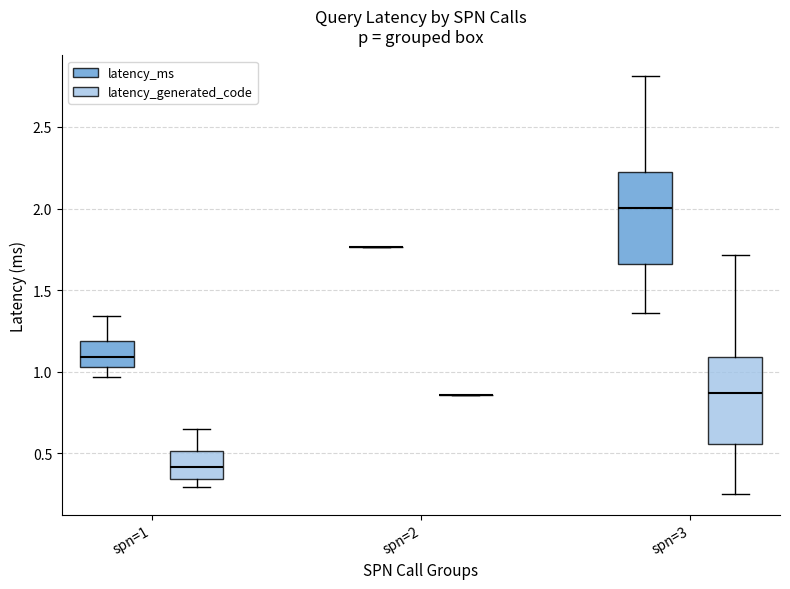

Reading left to right, transcribe this box plot: for each box, give where its median line is, the range the box spans, and where its two whiskers end, as read against the y-axis. The values are not printed on the chart, so give them approximately, as read against the axis.

spn=1 (latency_ms): median 1.10, box 1.05 to 1.20, whiskers 0.95 to 1.35
spn=1 (latency_generated_code): median 0.40, box 0.35 to 0.50, whiskers 0.30 to 0.65
spn=2 (latency_ms): box collapsed to a line at 1.75, whiskers 1.75 to 1.75
spn=2 (latency_generated_code): box collapsed to a line at 0.85, whiskers 0.85 to 0.85
spn=3 (latency_ms): median 2.00, box 1.65 to 2.25, whiskers 1.35 to 2.80
spn=3 (latency_generated_code): median 0.85, box 0.55 to 1.10, whiskers 0.25 to 1.70